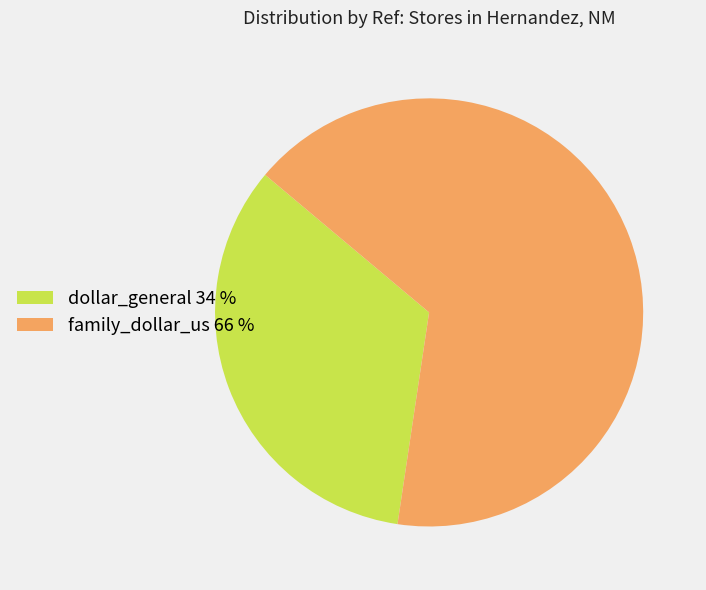

Is it true that family_dollar_us is 66% of the pie?

True